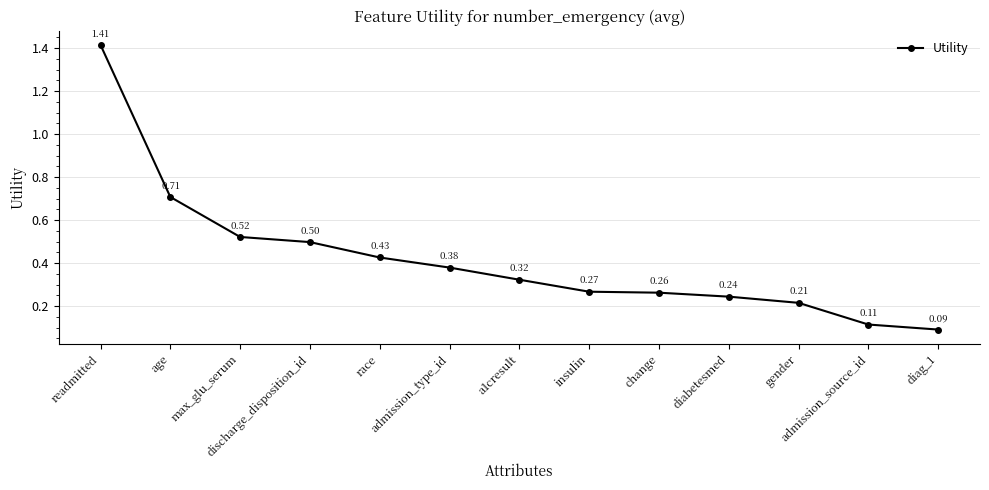

Is this an area chart (filled region under the line)?

No